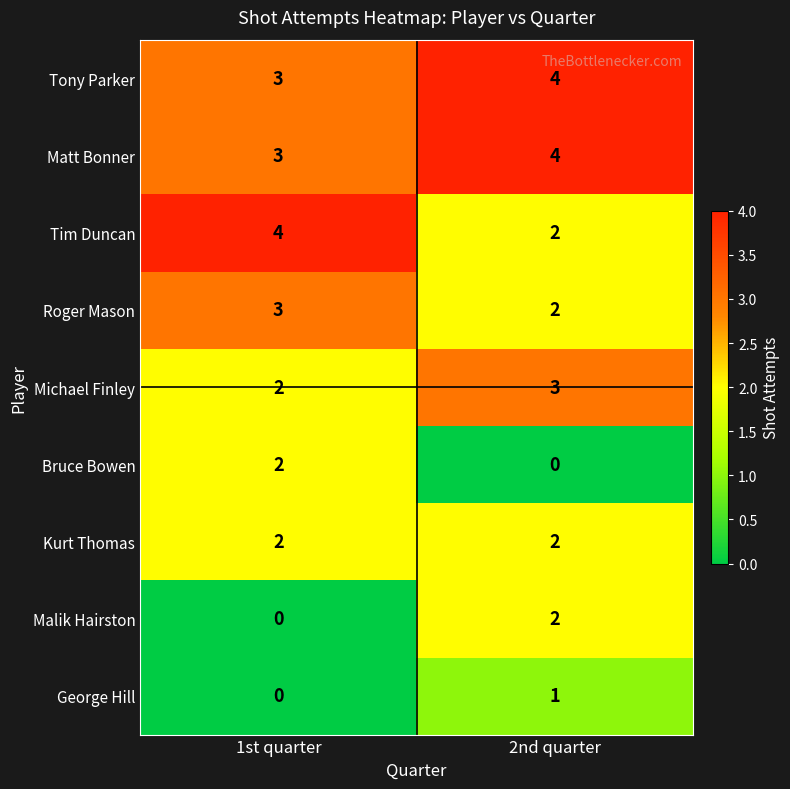

At which label is Michael Finley closest to 2?

1st quarter